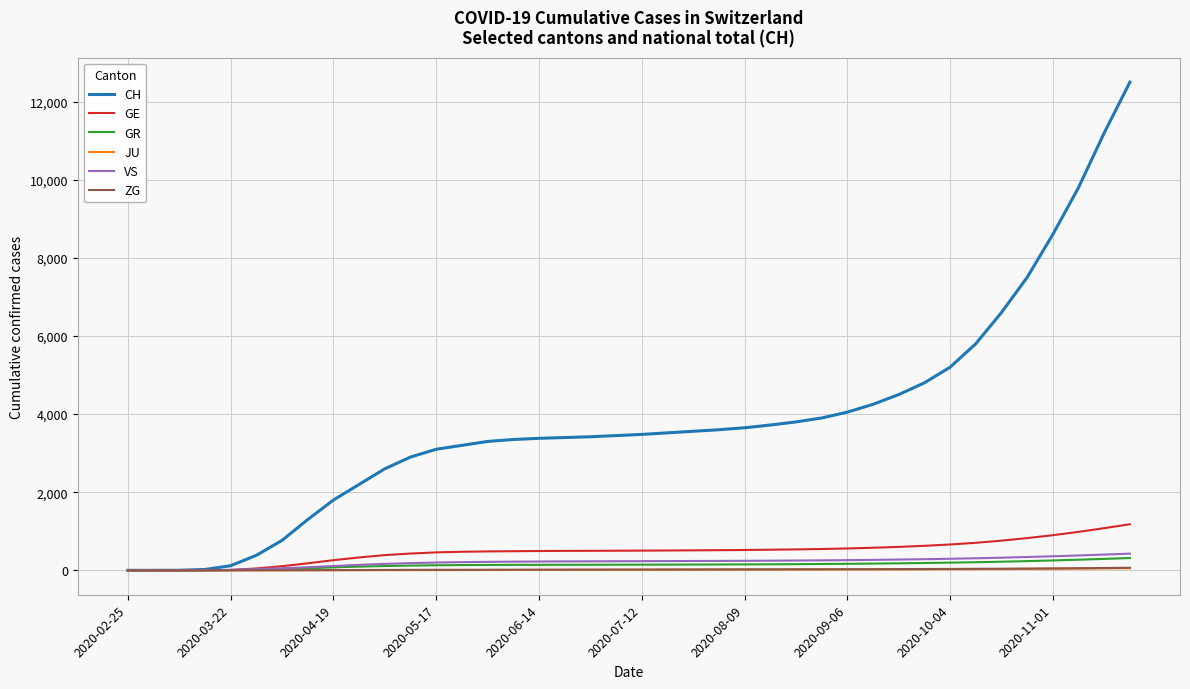

Which series has the widest spread of values?

CH